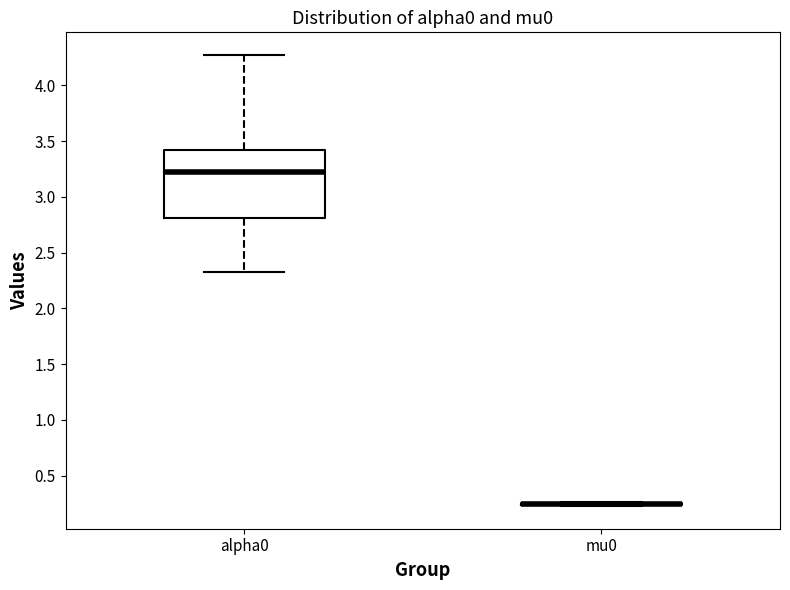

Comparing the boxes themselves (not the whiskers), which one is the tallest?

alpha0